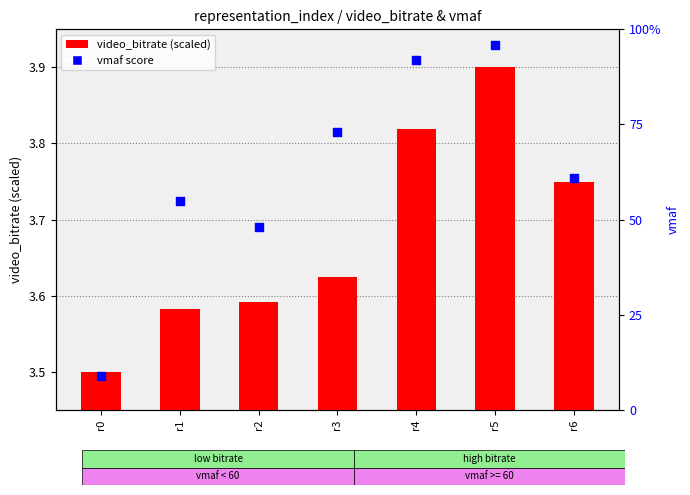

Which series has the largest total across all categories?

vmaf (percentile rank)